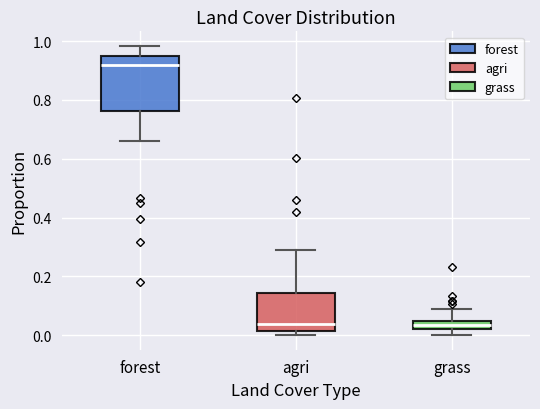

Which box's median line is the highest?

forest